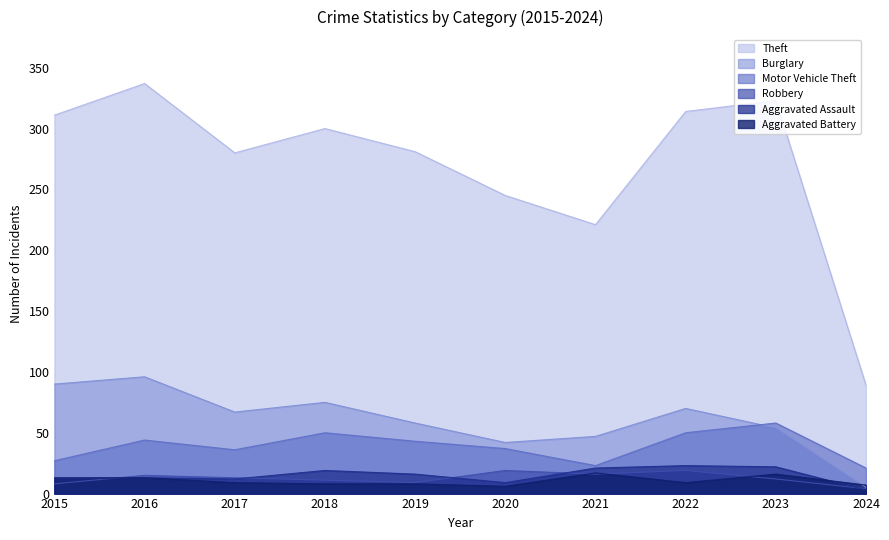

True or false: Aggravated Assault and Motor Vehicle Theft cross at least once.

False